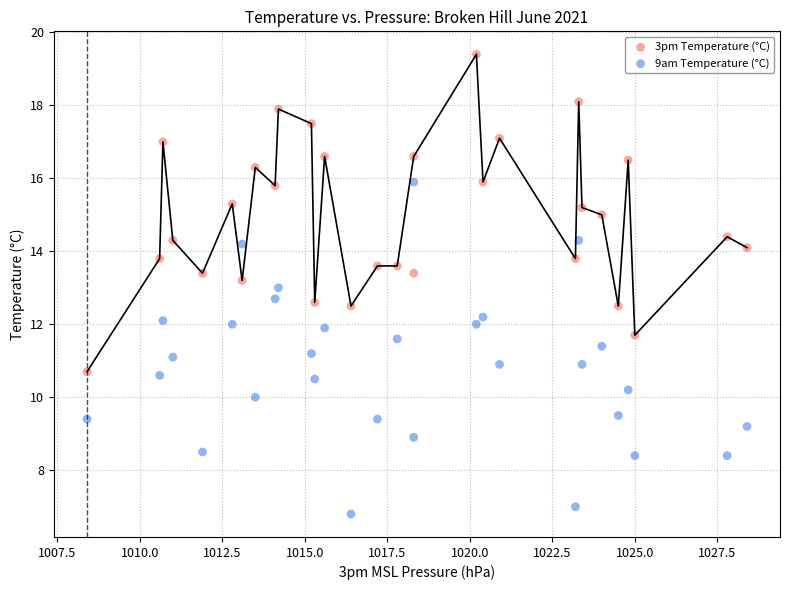

What is the X range (max minus min) for the scatter plot?

20.0